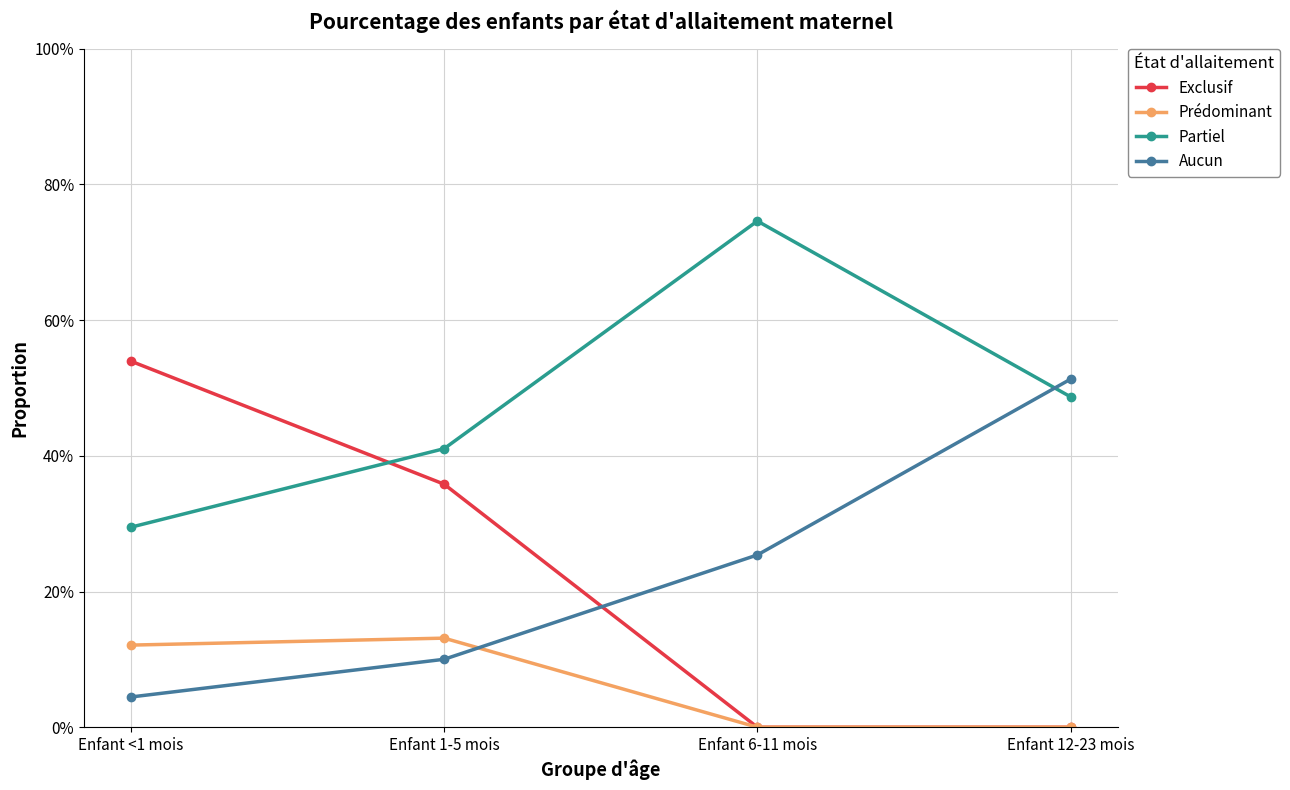

Reading right to left, extract all data points from this chart.

Exclusif: 0.0	0.0	0.4	0.5
Prédominant: 0.0	0.0	0.1	0.1
Partiel: 0.5	0.7	0.4	0.3
Aucun: 0.5	0.3	0.1	0.0